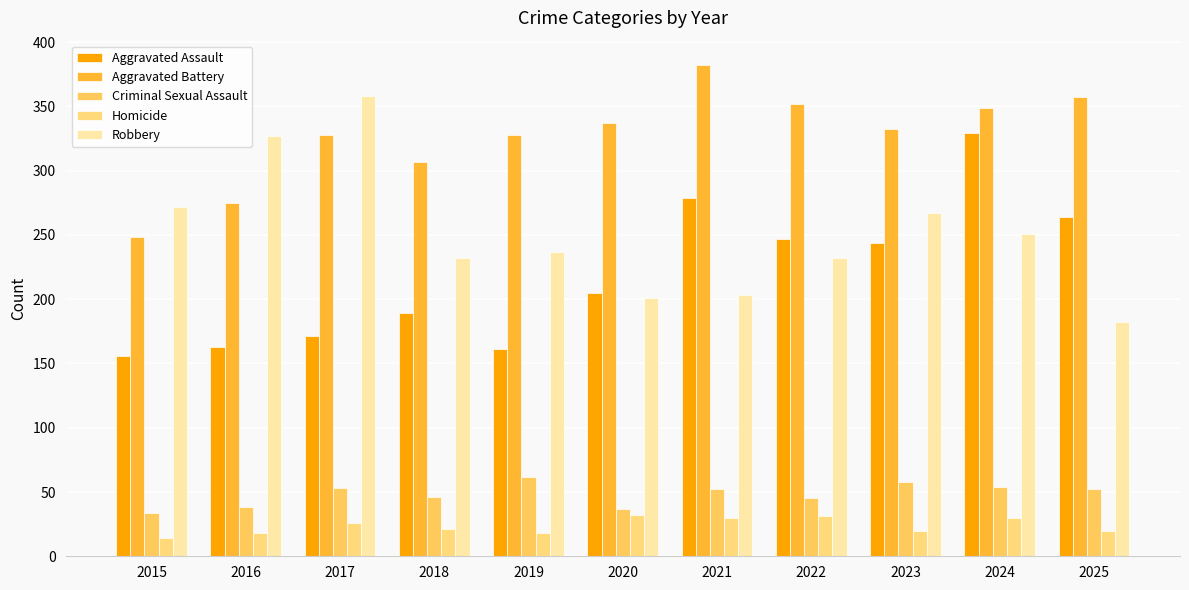

What is the difference between the highest and lowest values at 2020?

305